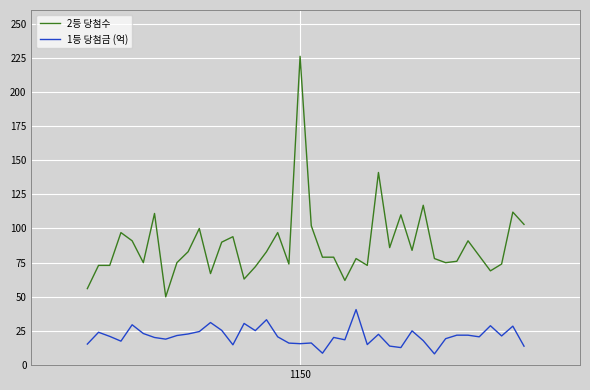

List the series in order of their peak value, highest first.

2등 당첨수, 1등 당첨금 (억)